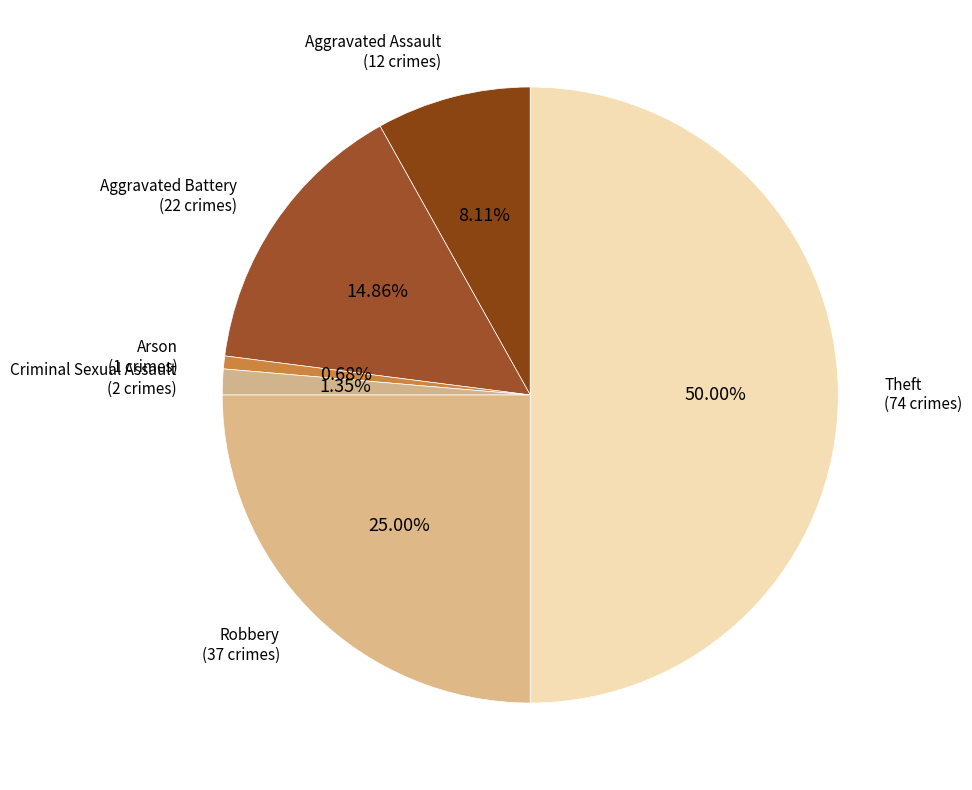

To the nearest percent, what is the average slice percentage?

17%